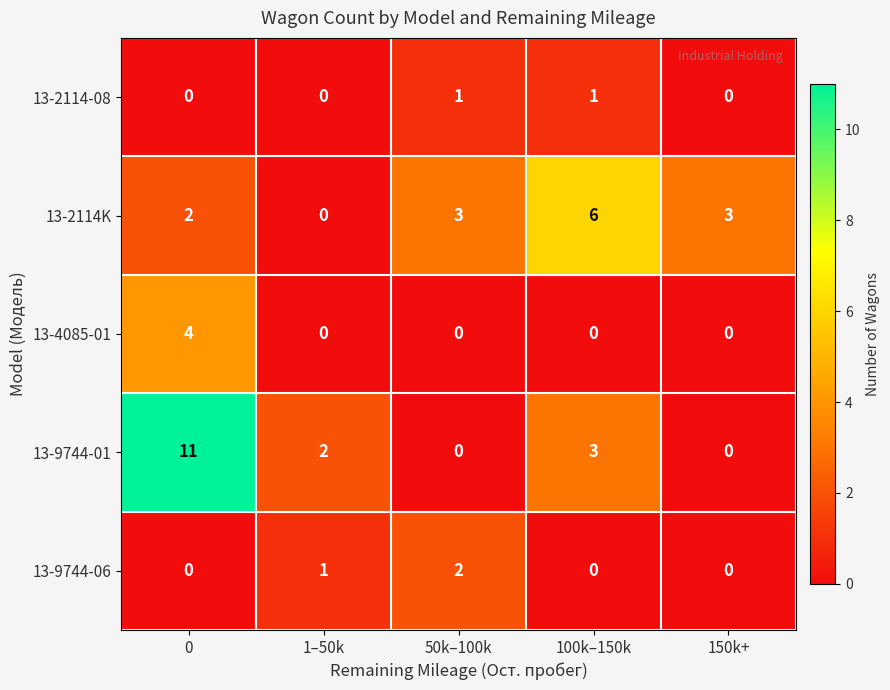

What is the sum of all 13-9744-01 values?

16